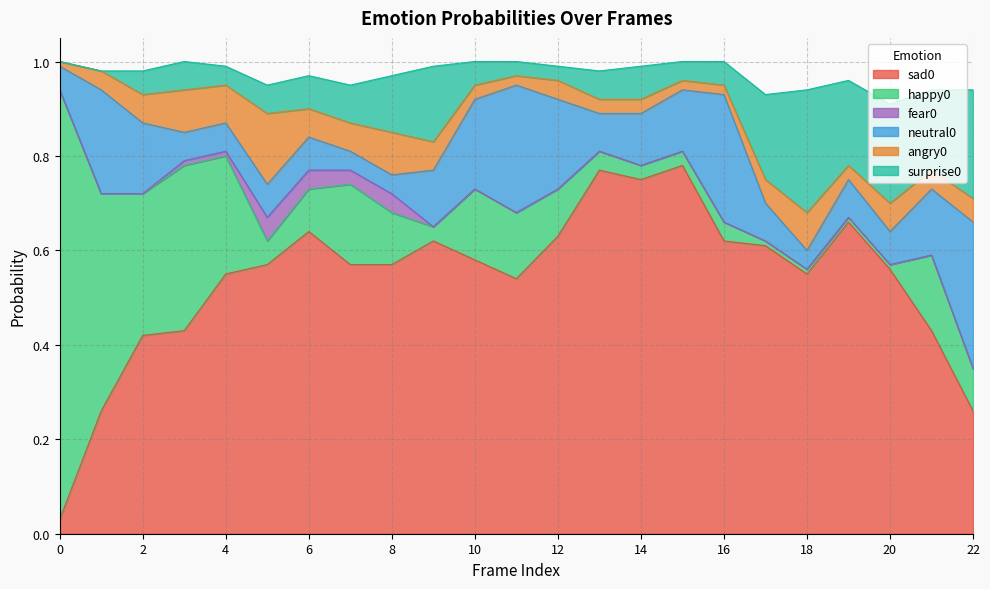

At 18, list the series in order from smallest to largest.

fear0, happy0, neutral0, angry0, surprise0, sad0